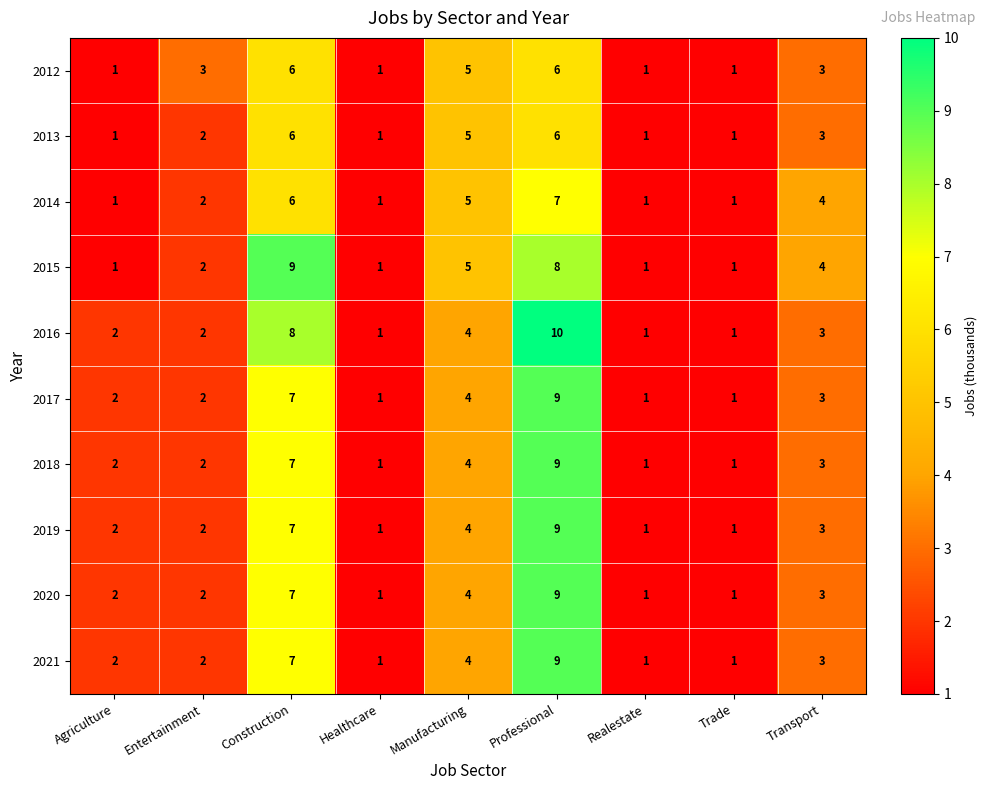

What is the total value across all series at Healthcare?

10